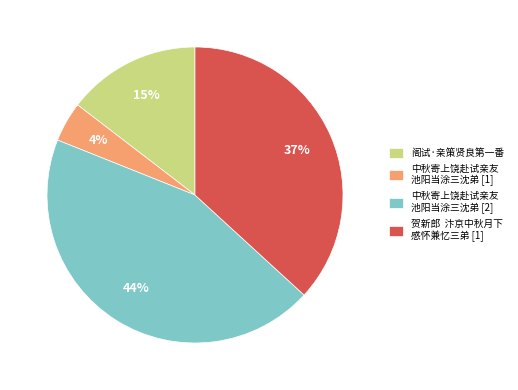

The 贺新郎 汴京中秋月下 感怀兼忆三弟 [1] slice represents 37% of the pie. True or false?

True